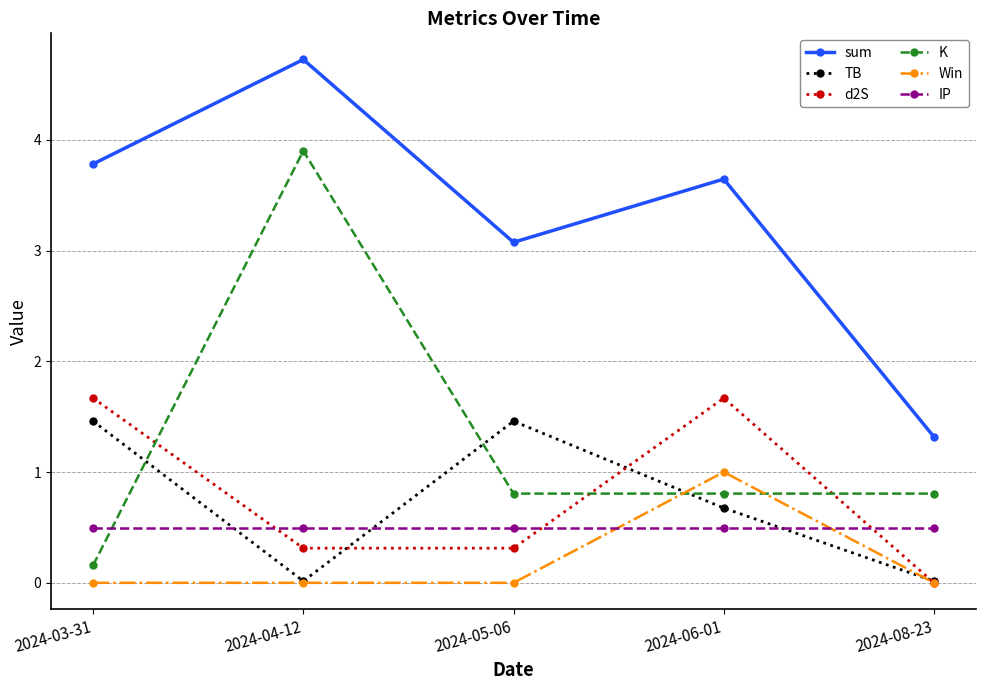

List the series in order of their peak value, highest first.

sum, K, d2S, TB, Win, IP